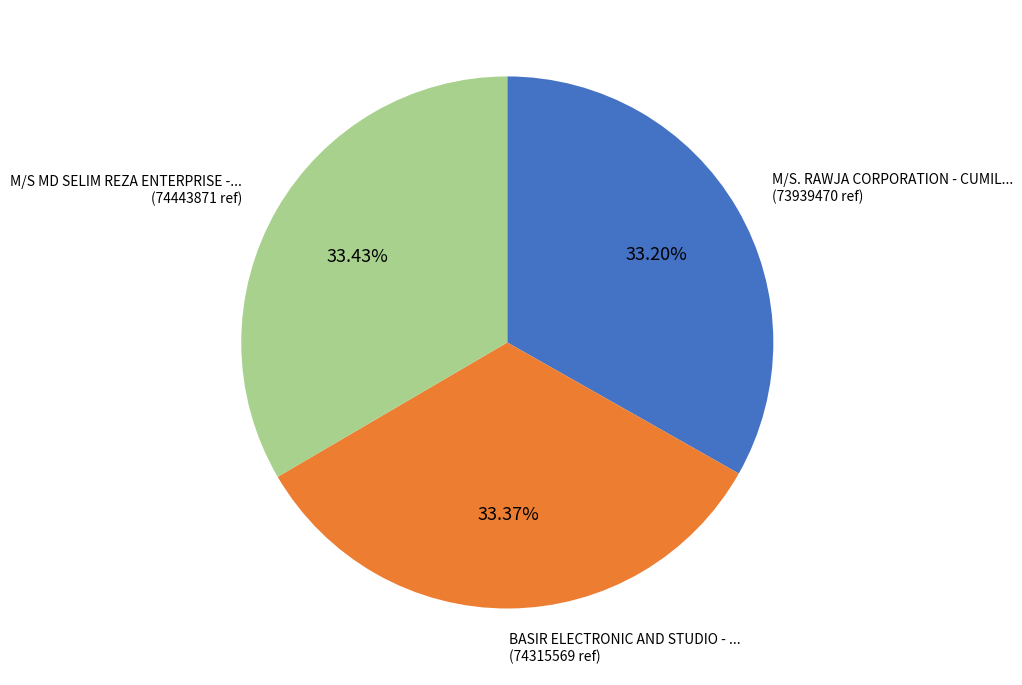

Is there any slice that represents more than half of the pie?

No